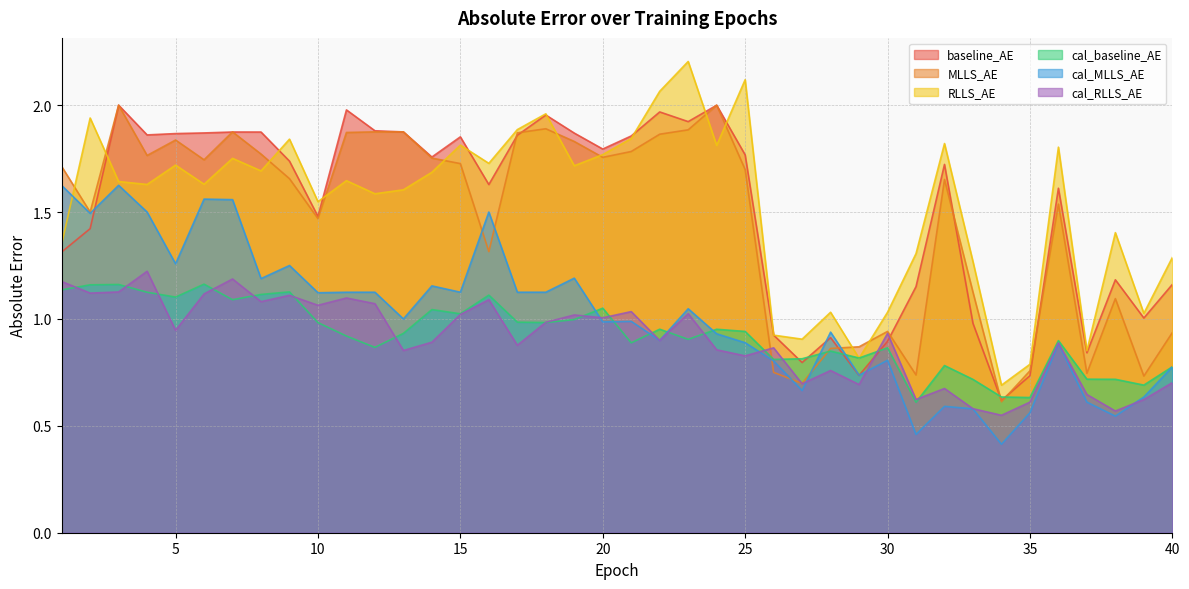

What are all the series names shown in the legend?

baseline_AE, MLLS_AE, RLLS_AE, cal_baseline_AE, cal_MLLS_AE, cal_RLLS_AE